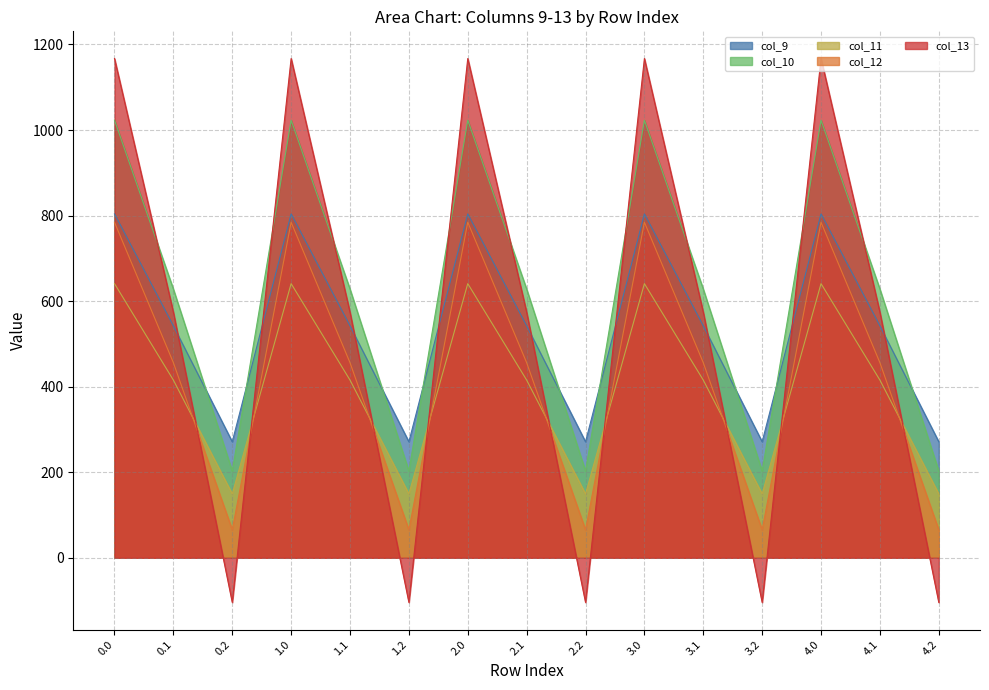

Which has a higher value, 1.1 or 2.0?

2.0